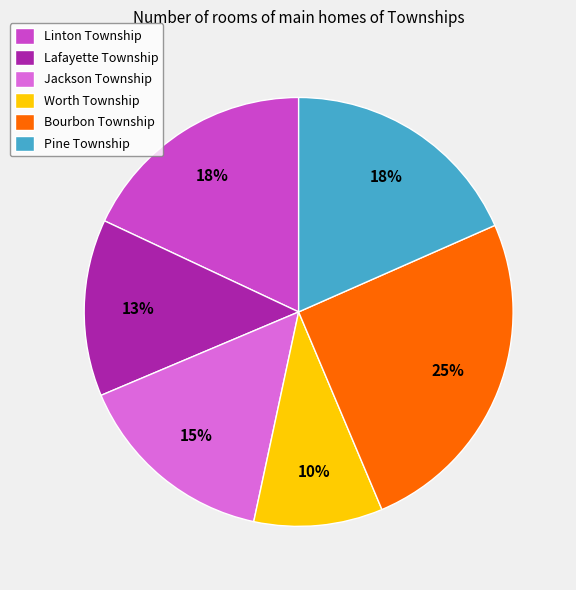

Which category has the smallest portion of the pie?

Worth Township